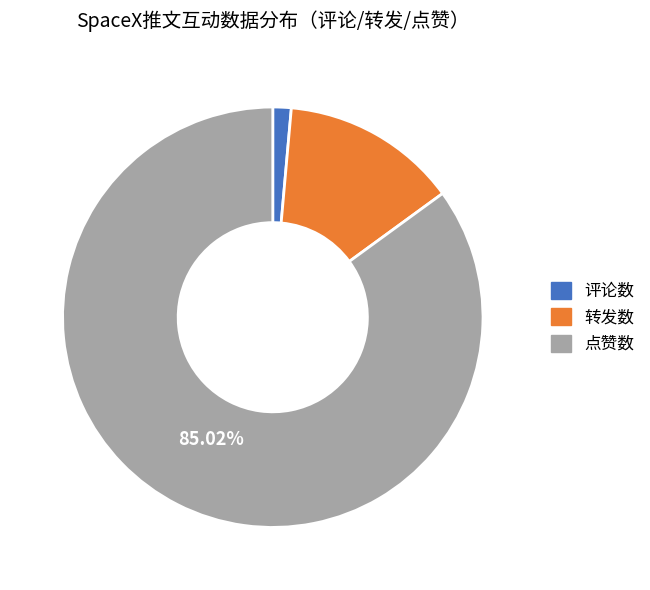

Is the sum of 评论数 and 点赞数 greater than half?

Yes